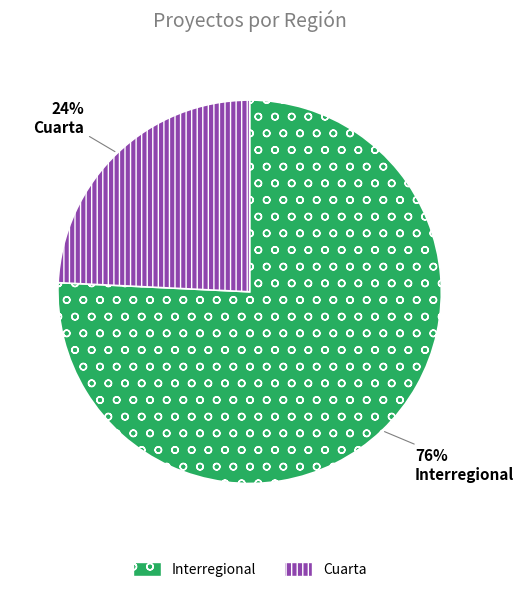

The Interregional slice represents 76% of the pie. True or false?

True